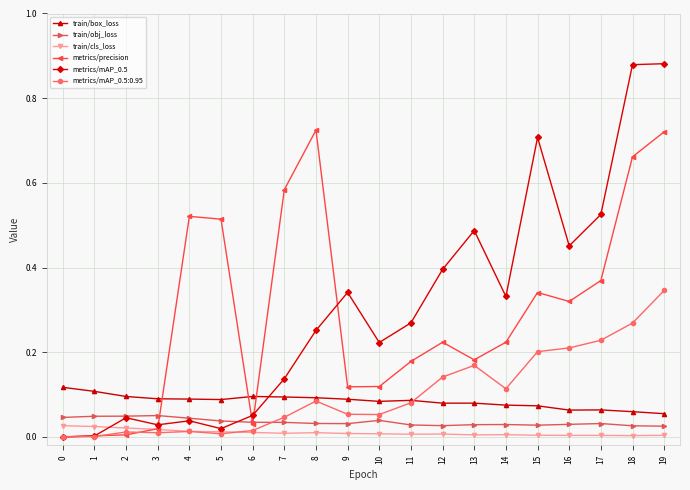

True or false: train/box_loss and metrics/mAP_0.5:0.95 cross at least once.

True